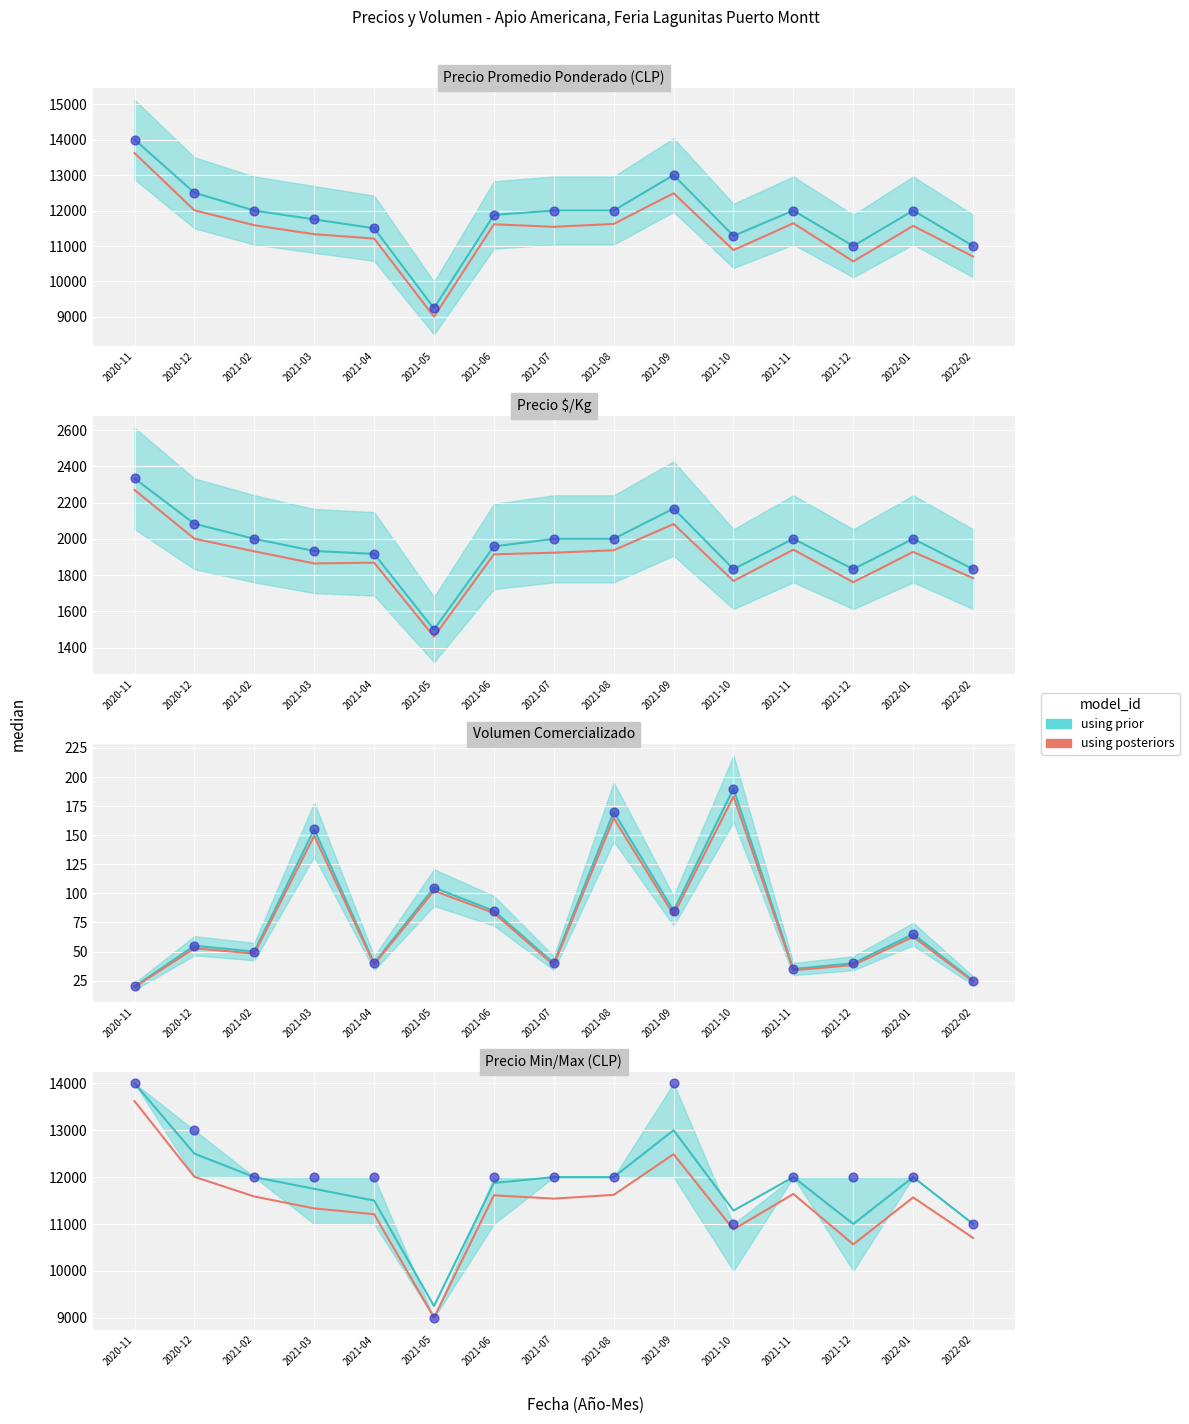

What is the ratio of the value at 2021-12 to the value at 2021-09?

0.8